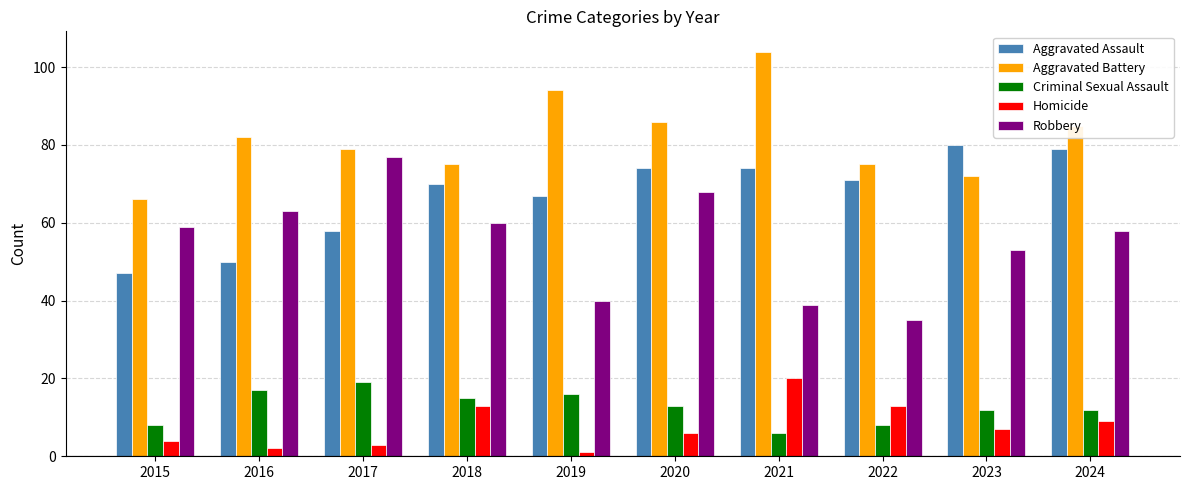

How many groups of bars are there?

10